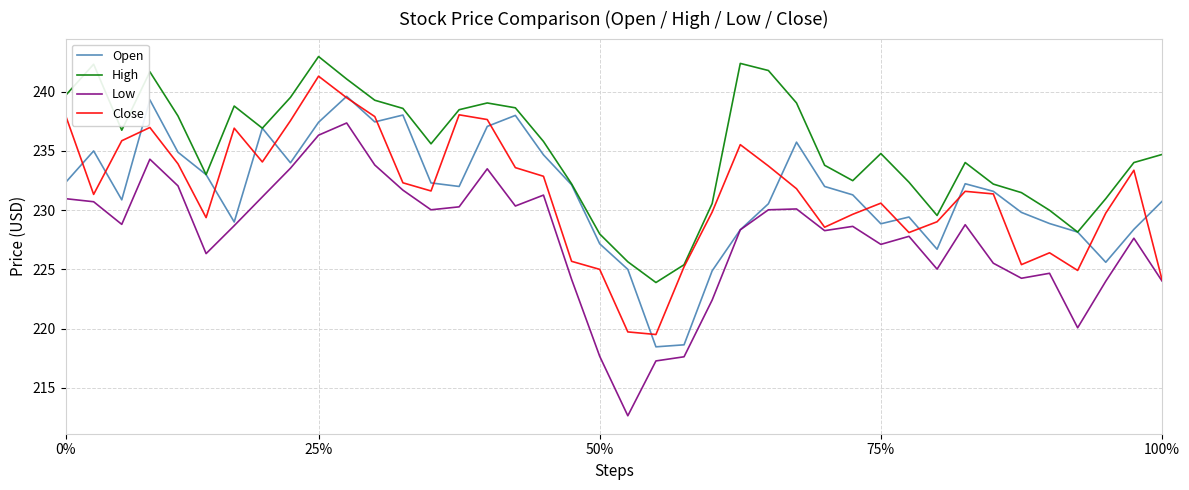

Which series has the largest total across all categories?

High